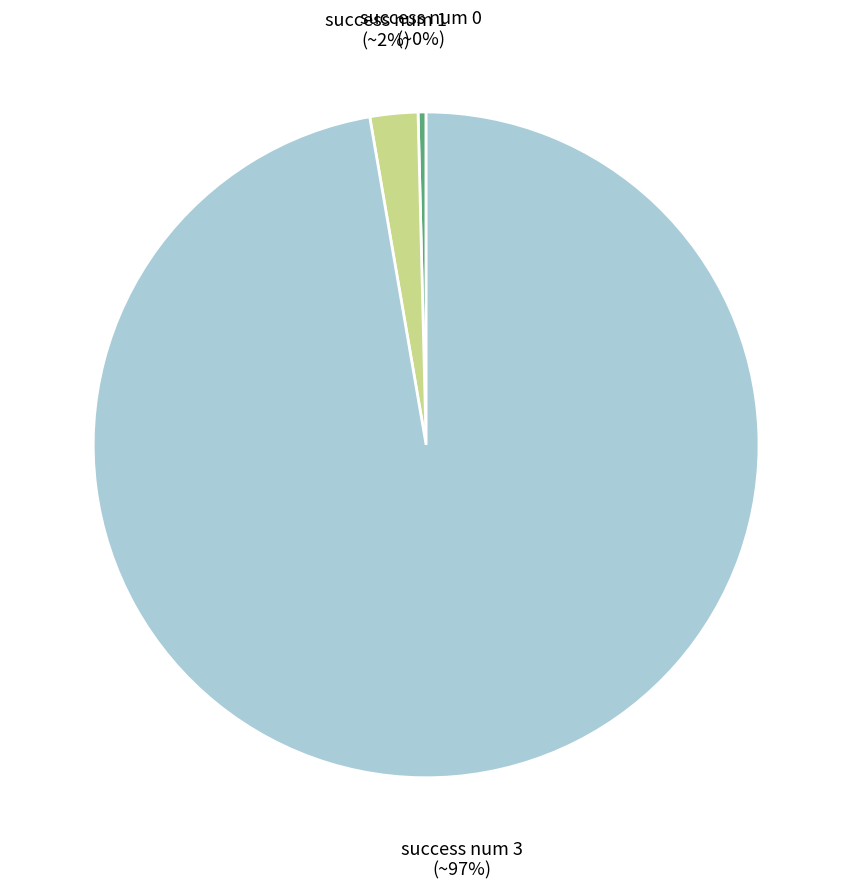

To the nearest percent, what is the average slice percentage?

33%